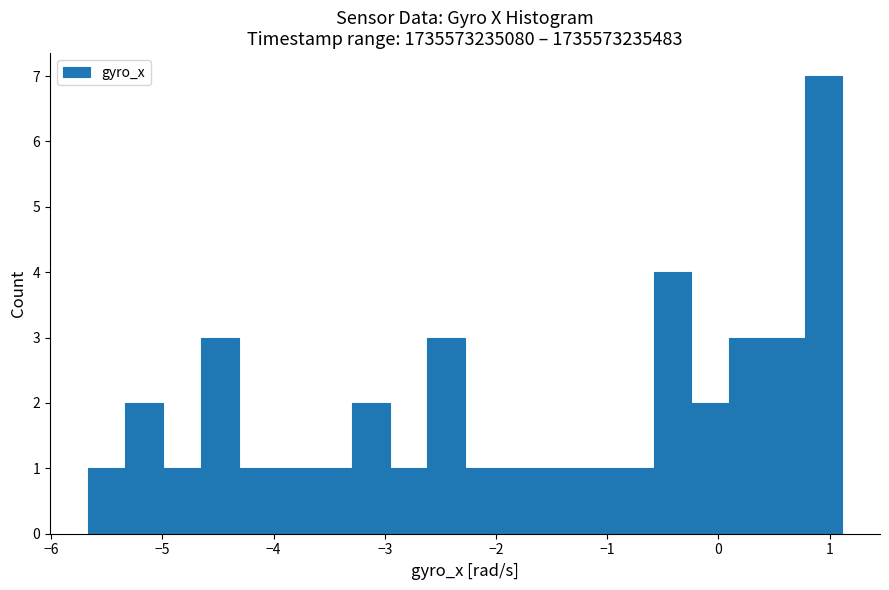

Read against the x-axis, roughly where is the centre of the tallest bar?

0.9